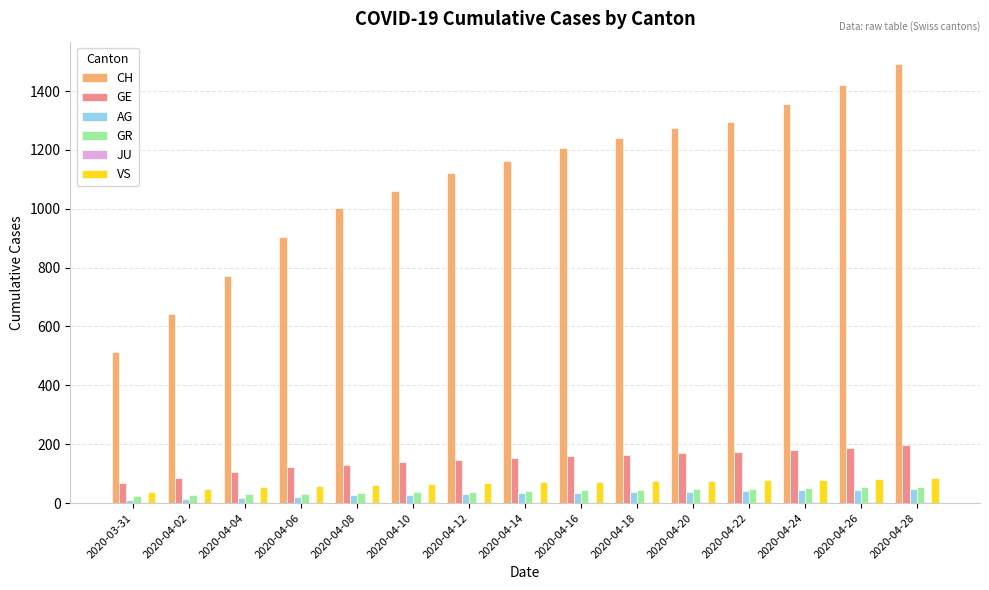

Which series has the largest total across all categories?

CH